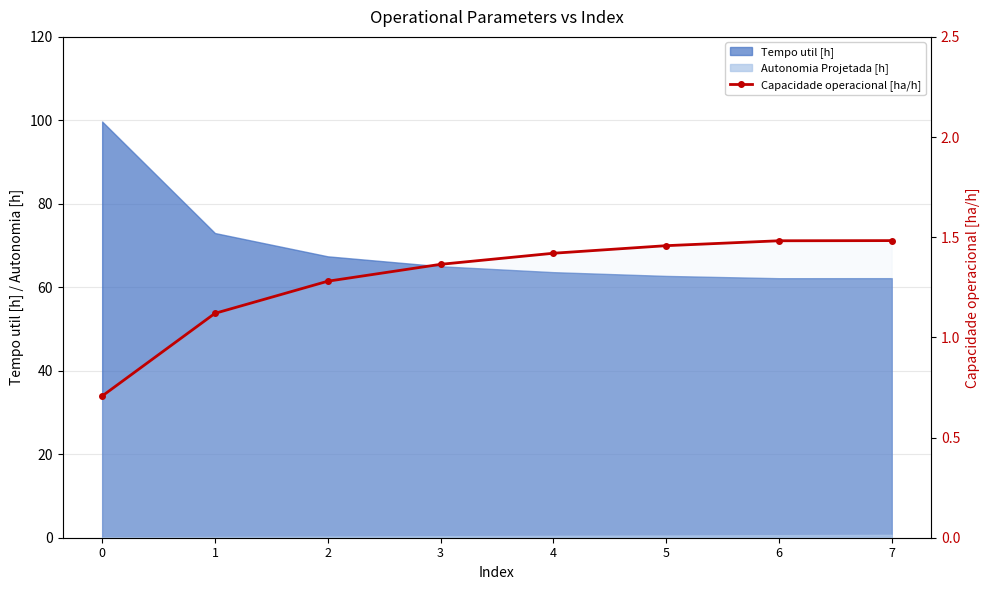

The value at 6 is 1.5. True or false?

True